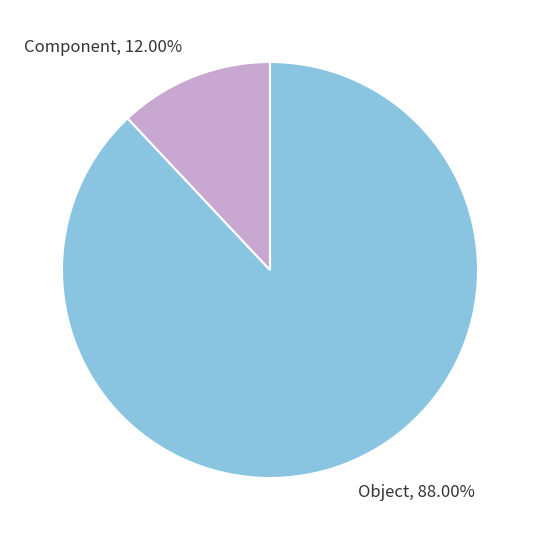

To the nearest percent, what is the average slice percentage?

50%